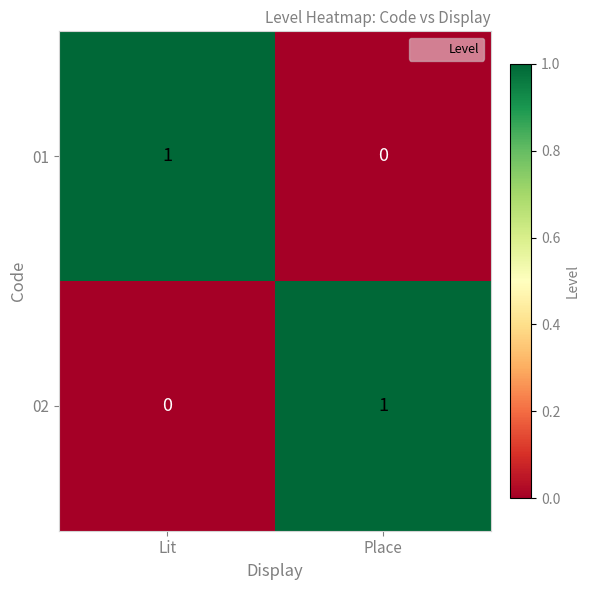

The 02 series shows 0 at Lit. True or false?

True